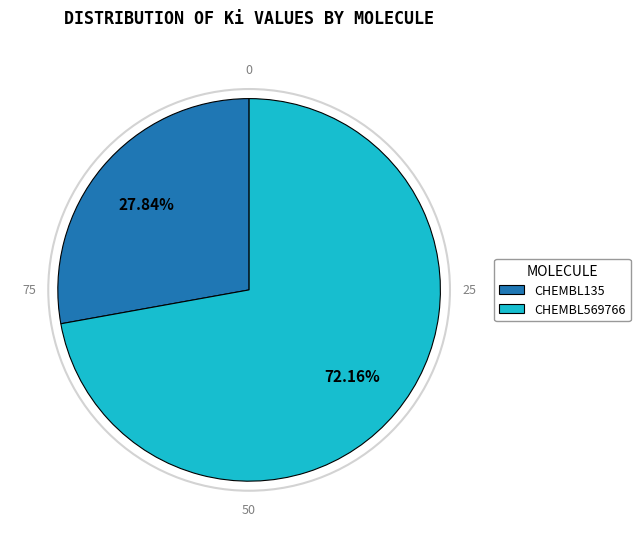

Does CHEMBL135 account for over 50% of the chart?

No